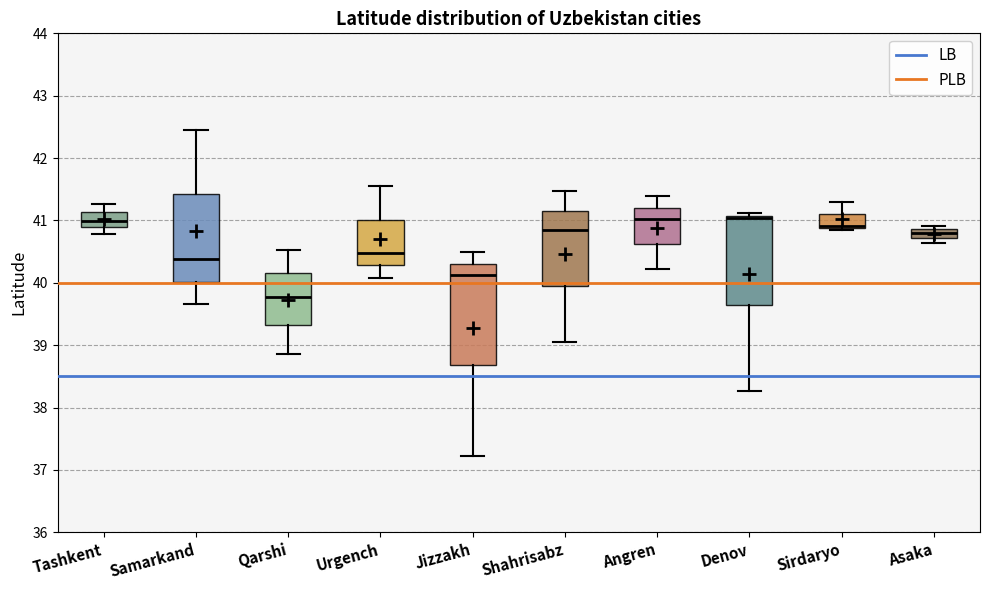

Where does the median line of the box for Qarshi sit on the y-axis? The values are not printed on the chart, so give them approximately, as read against the axis.

39.8